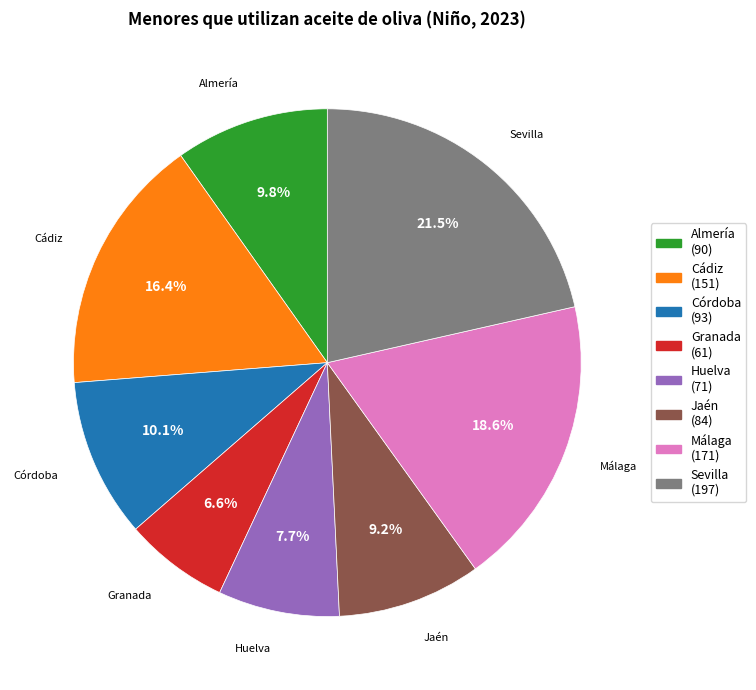

Is there any slice that represents more than half of the pie?

No